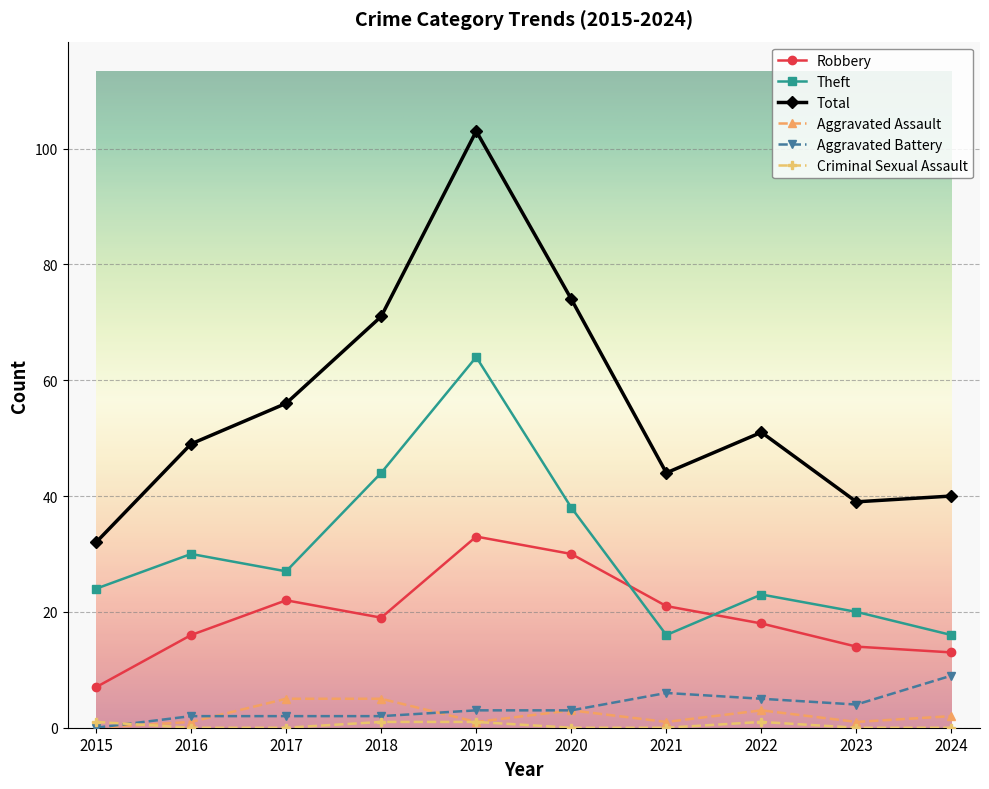

How many interior local peaks does the Theft series have?

3